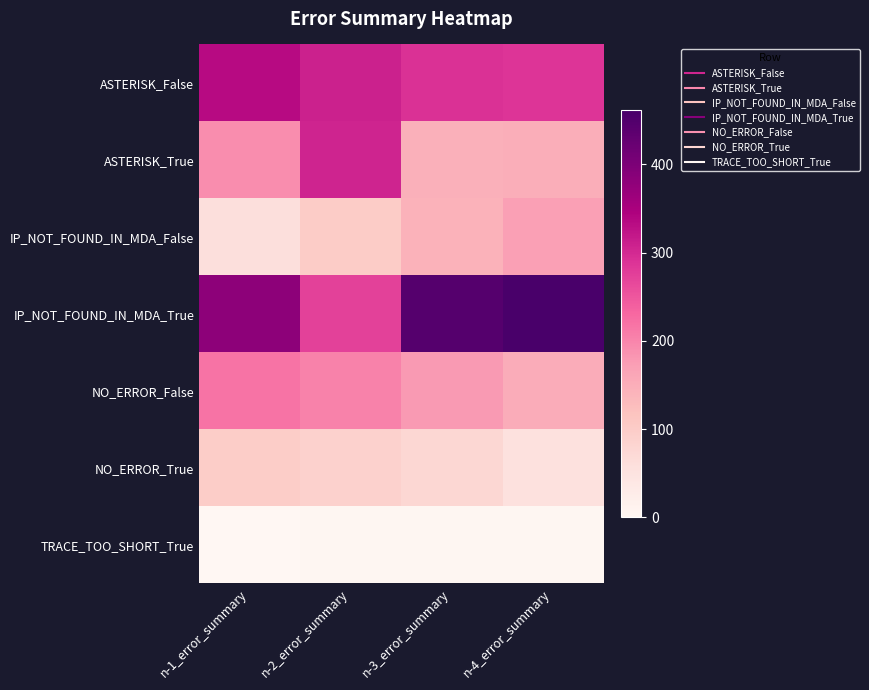

Reading right to left, list all the values displayed in this chart.

ASTERISK_False: n-4_error_summary=288	n-3_error_summary=290	n-2_error_summary=308	n-1_error_summary=334
ASTERISK_True: n-4_error_summary=151	n-3_error_summary=146	n-2_error_summary=306	n-1_error_summary=192
IP_NOT_FOUND_IN_MDA_False: n-4_error_summary=170	n-3_error_summary=144	n-2_error_summary=100	n-1_error_summary=59
IP_NOT_FOUND_IN_MDA_True: n-4_error_summary=461	n-3_error_summary=445	n-2_error_summary=273	n-1_error_summary=380
NO_ERROR_False: n-4_error_summary=153	n-3_error_summary=177	n-2_error_summary=203	n-1_error_summary=218
NO_ERROR_True: n-4_error_summary=55	n-3_error_summary=77	n-2_error_summary=89	n-1_error_summary=98
TRACE_TOO_SHORT_True: n-4_error_summary=3	n-3_error_summary=2	n-2_error_summary=2	n-1_error_summary=0